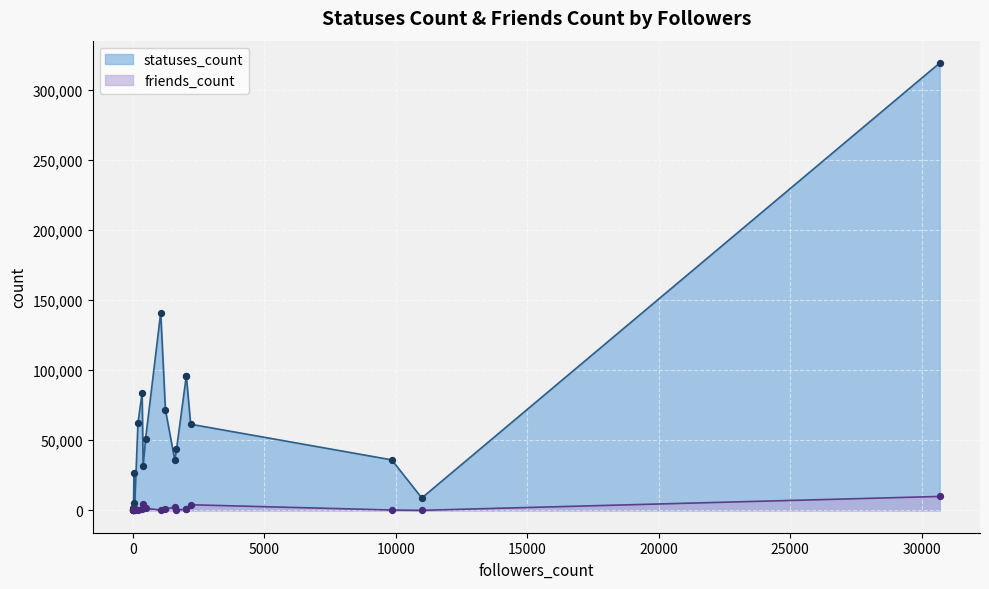

At how many categories does at least one series exceed 179047?

1